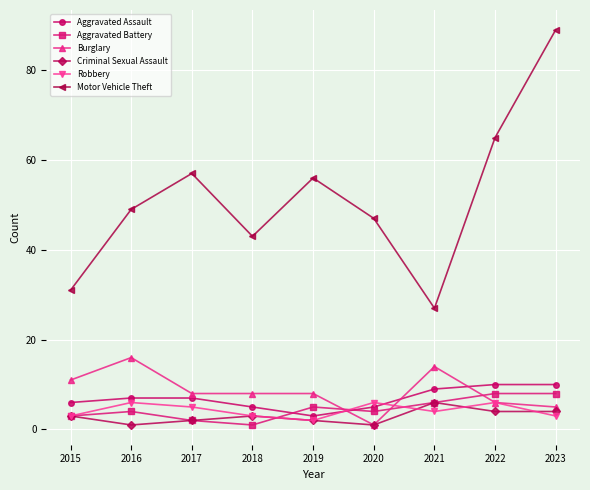

Is it true that Aggravated Assault equals 3 at 2019?

True